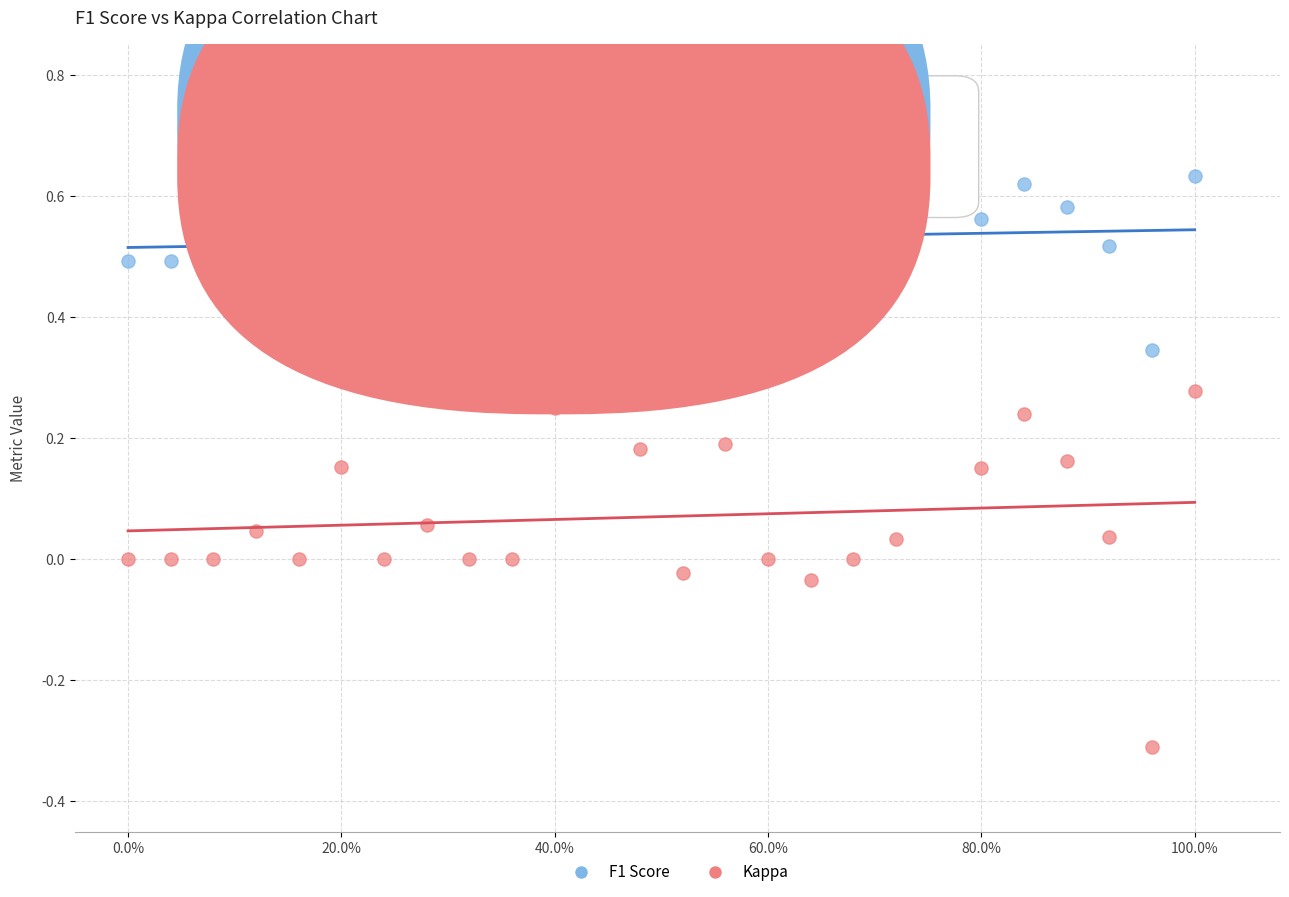

Which series has the widest spread of Y values?

Kappa